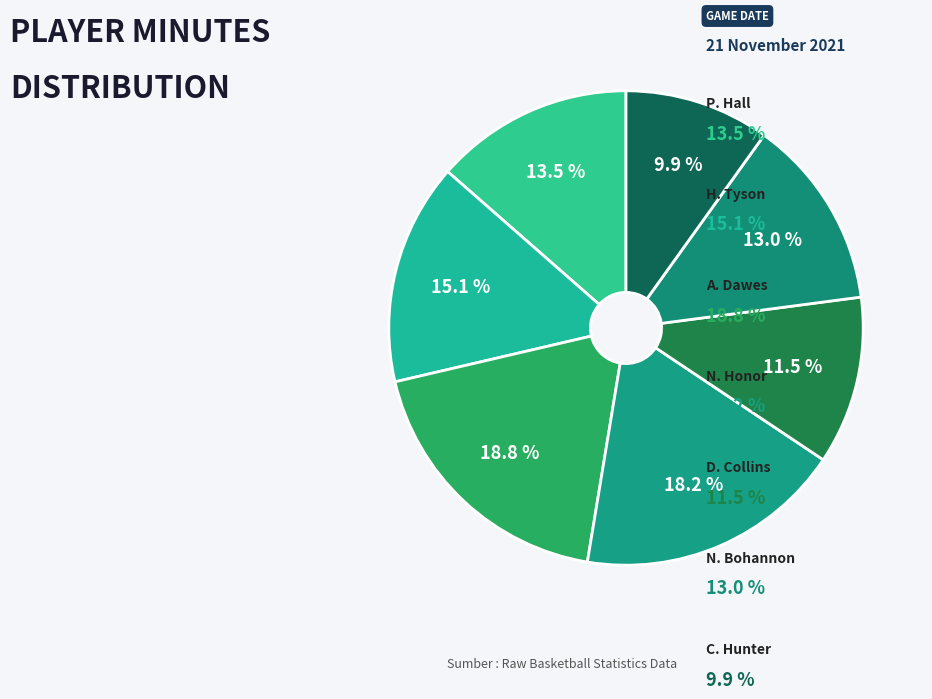

Rank the categories by value from lowest to highest.

C. Hunter, D. Collins, N. Bohannon, P. Hall, H. Tyson, N. Honor, A. Dawes